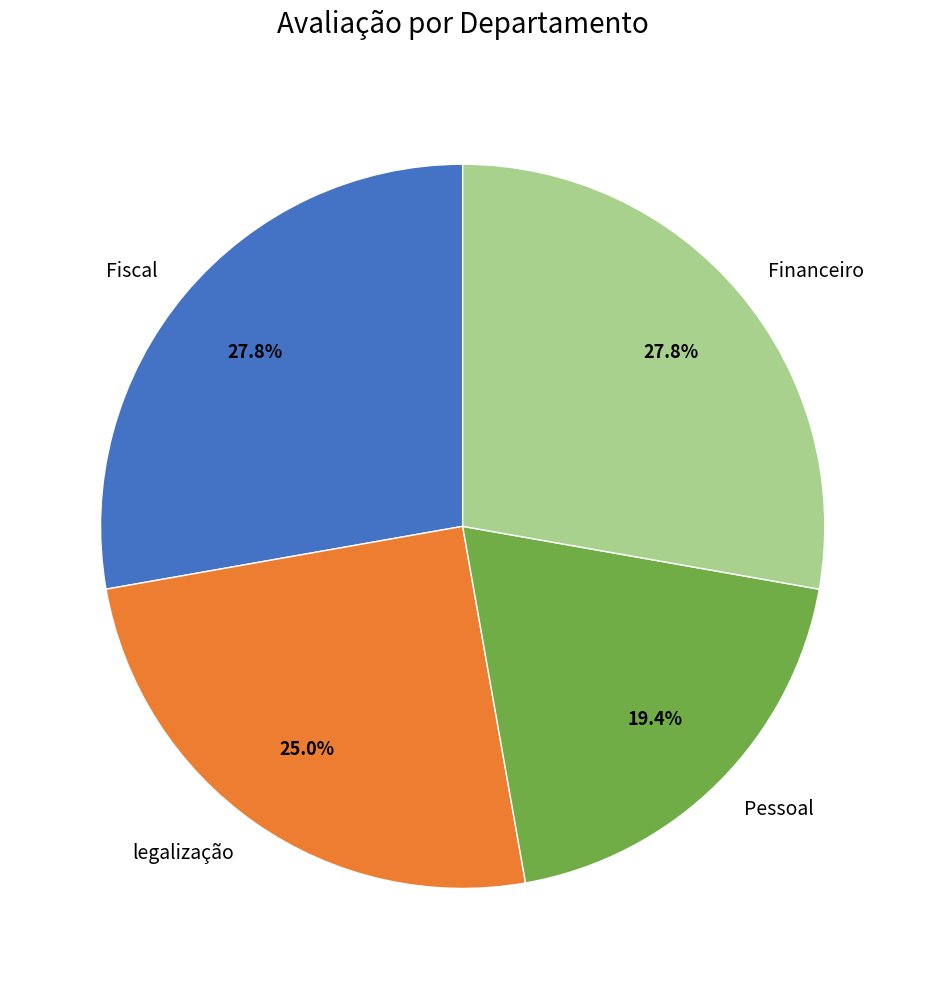

Is the sum of Financeiro and Pessoal greater than half?

No